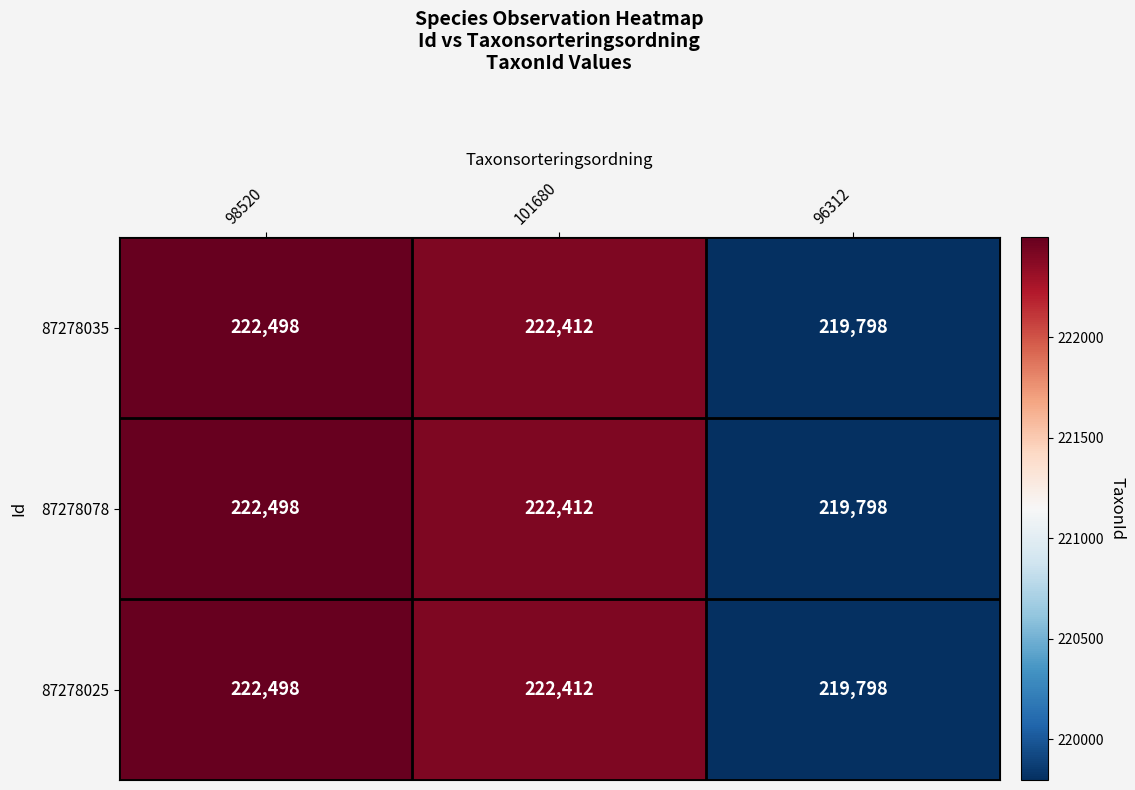

The value of 87278025 at 96312 is 286939. True or false?

False